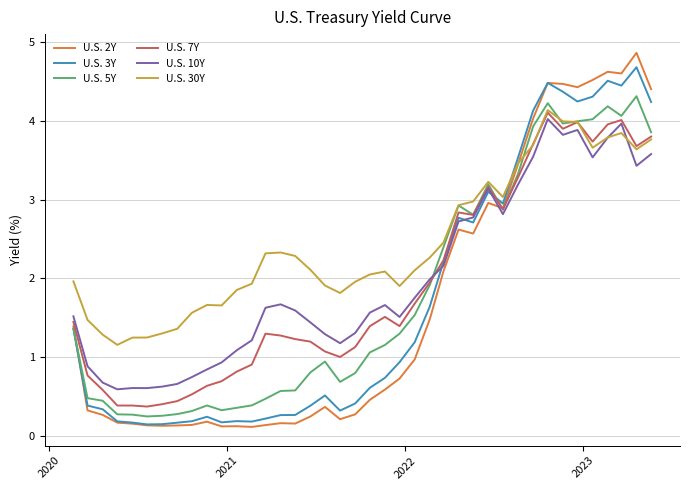

What is the maximum value for U.S. 3Y?

4.7